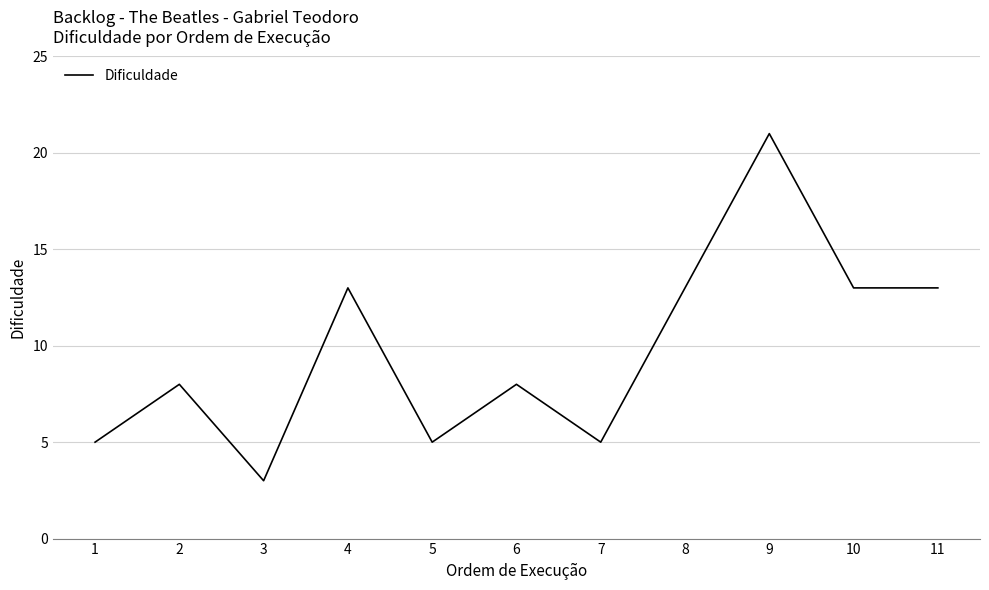

The chart shows a value of 3 at 2. True or false?

False